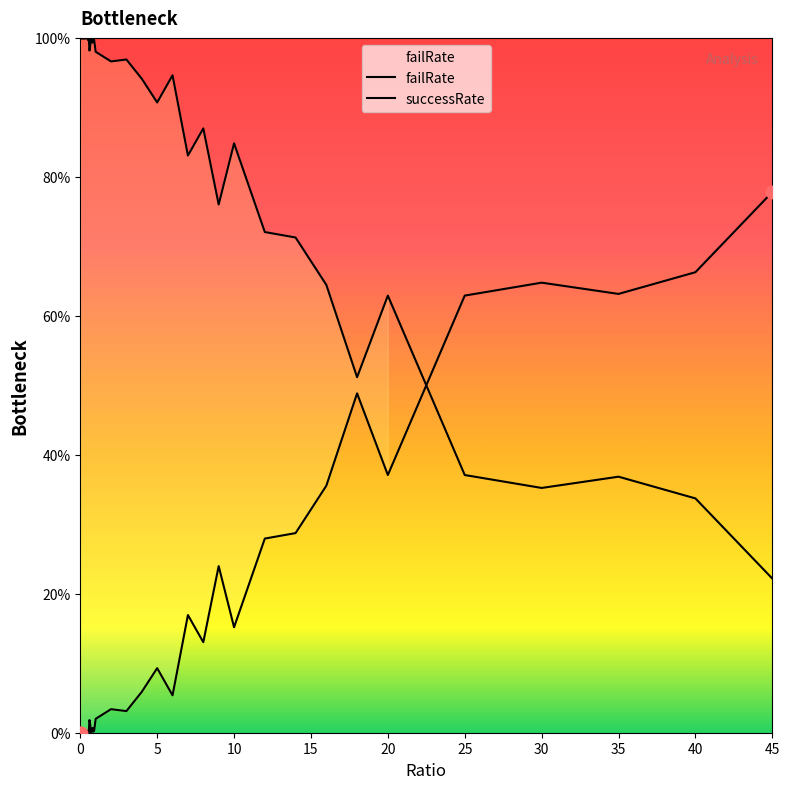

What is the change in value from 0.9 to 25?

-62.6